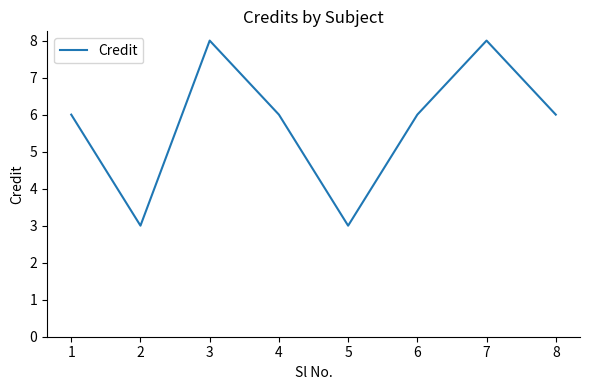

What is the difference between the maximum and minimum values?

5